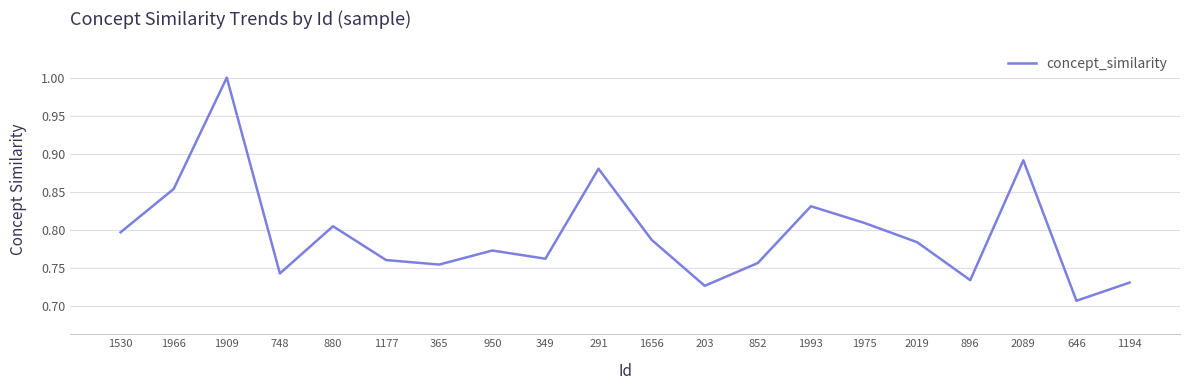

Does the chart display data point markers on the line(s)?

No